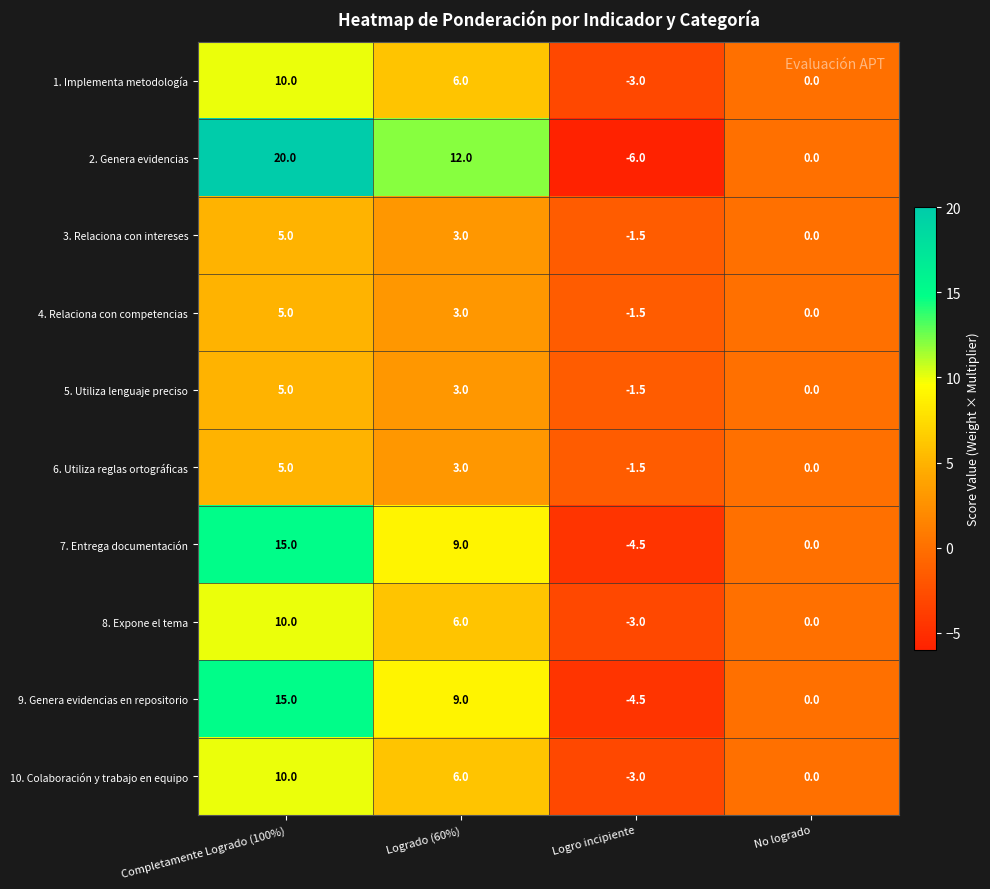

The value of 10. Colaboración y trabajo en equipo at Logrado (60%) is 6.0. True or false?

True